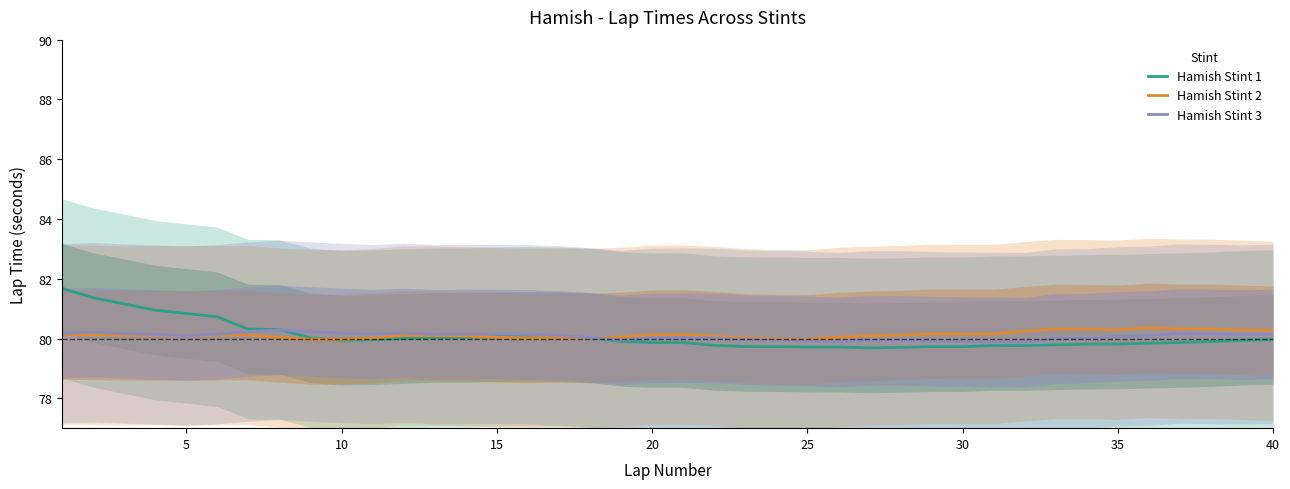

What is the value of the Hamish Stint 1 point at the 7th from the left?

80.3